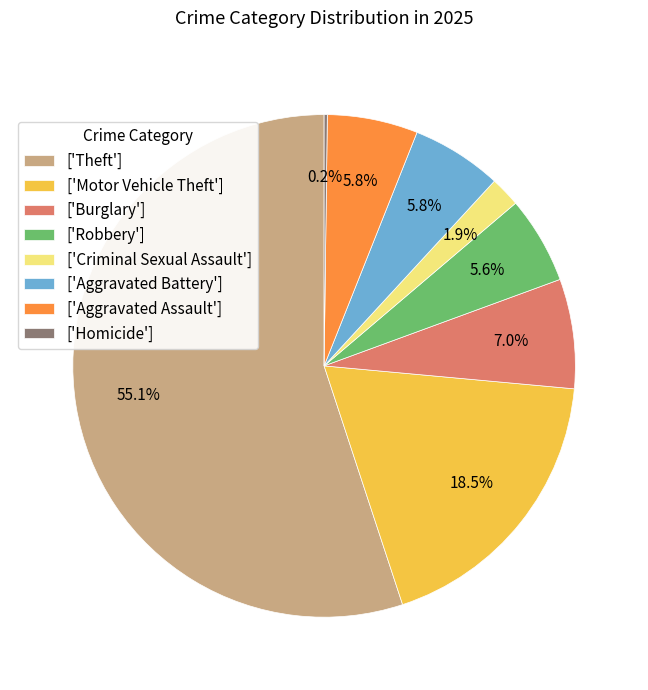

Is the sum of ['Motor Vehicle Theft'] and ['Aggravated Battery'] greater than half?

No